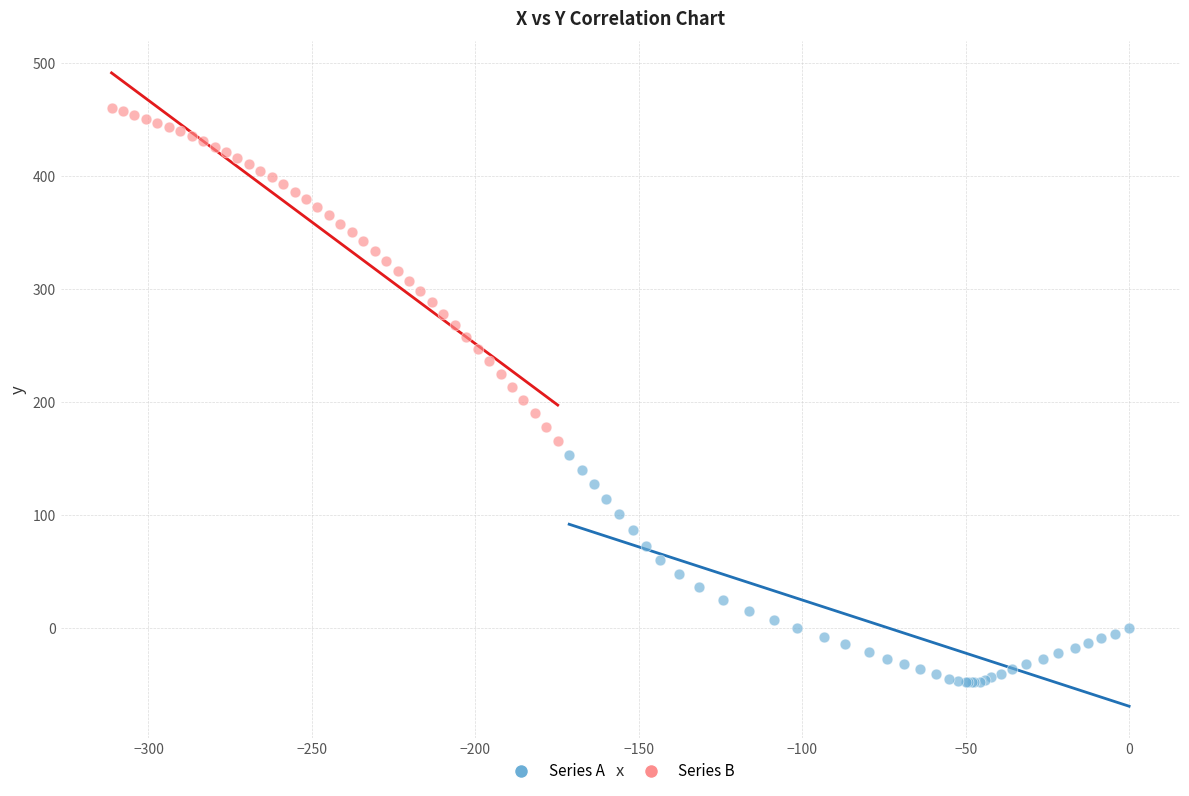

What are all the series names shown in the legend?

Series A, Series B